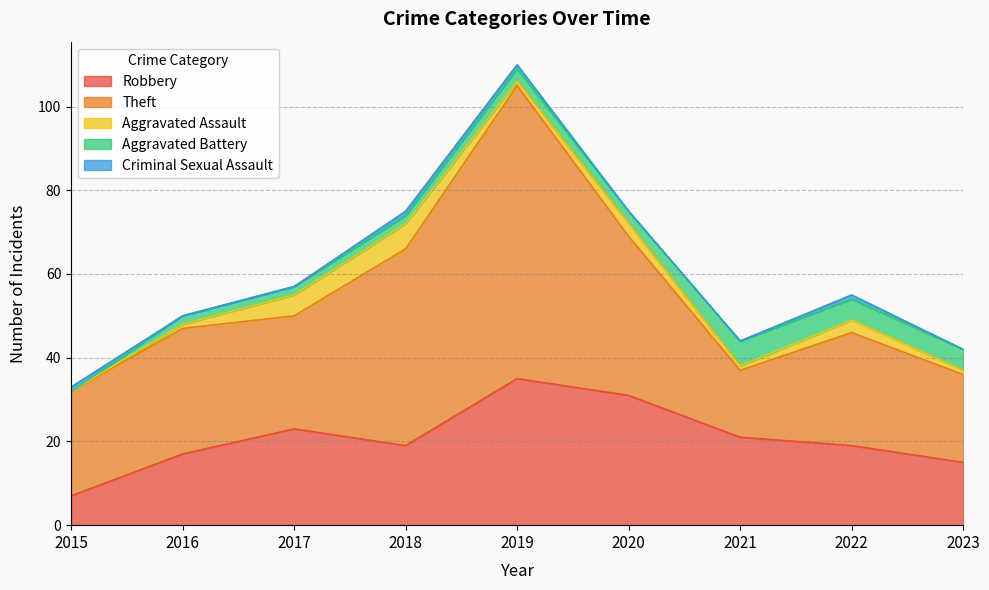

How many data points in Robbery are less than 19?

3